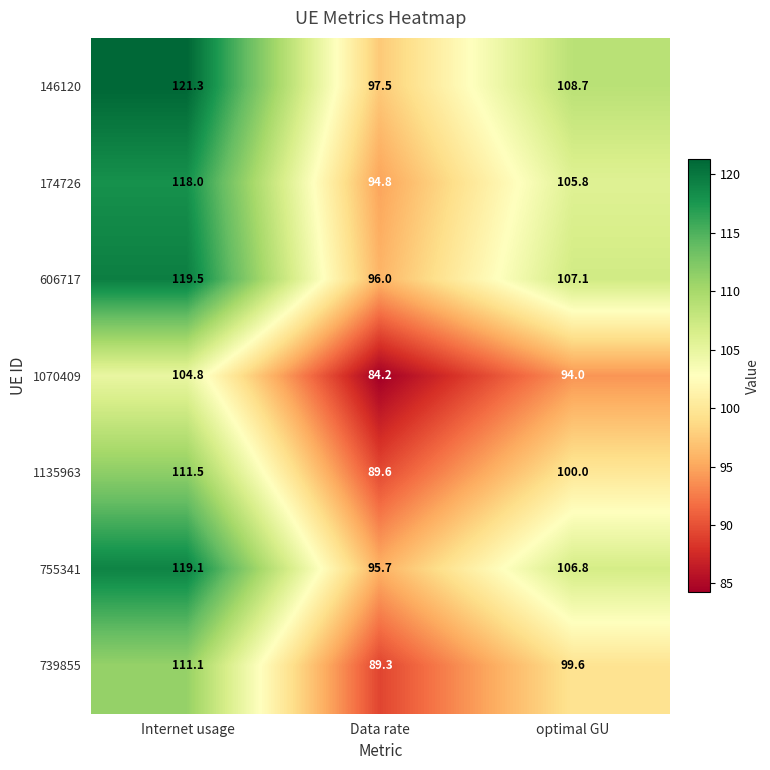

What is the difference between the 739855 values at Internet usage and optimal GU?

11.5